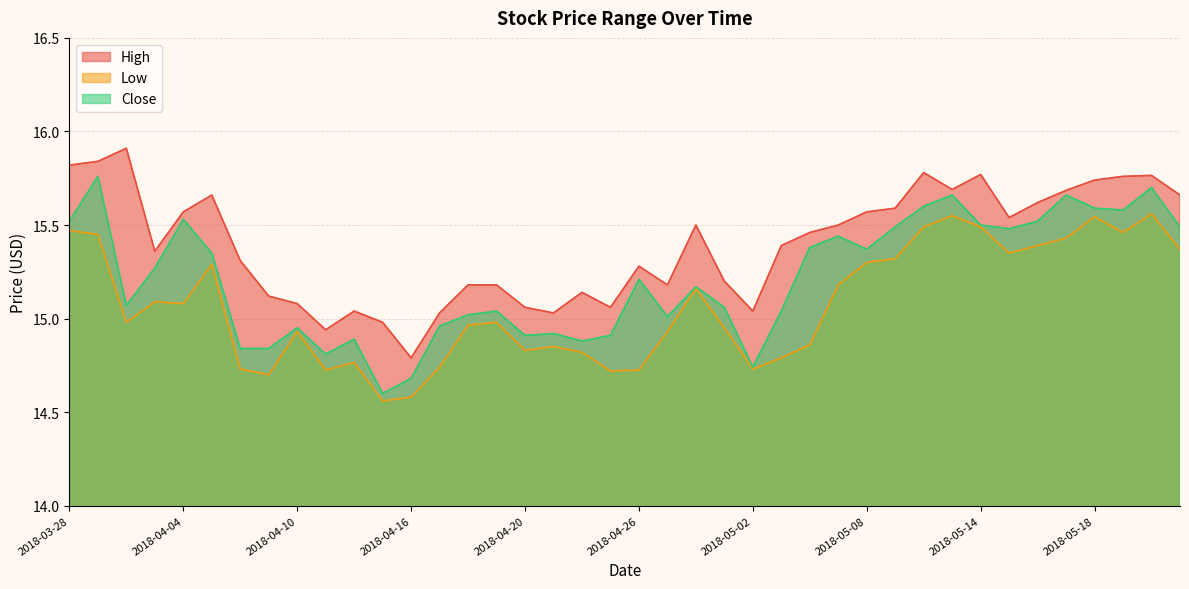

At which label is Close closest to 15?

2018-04-27